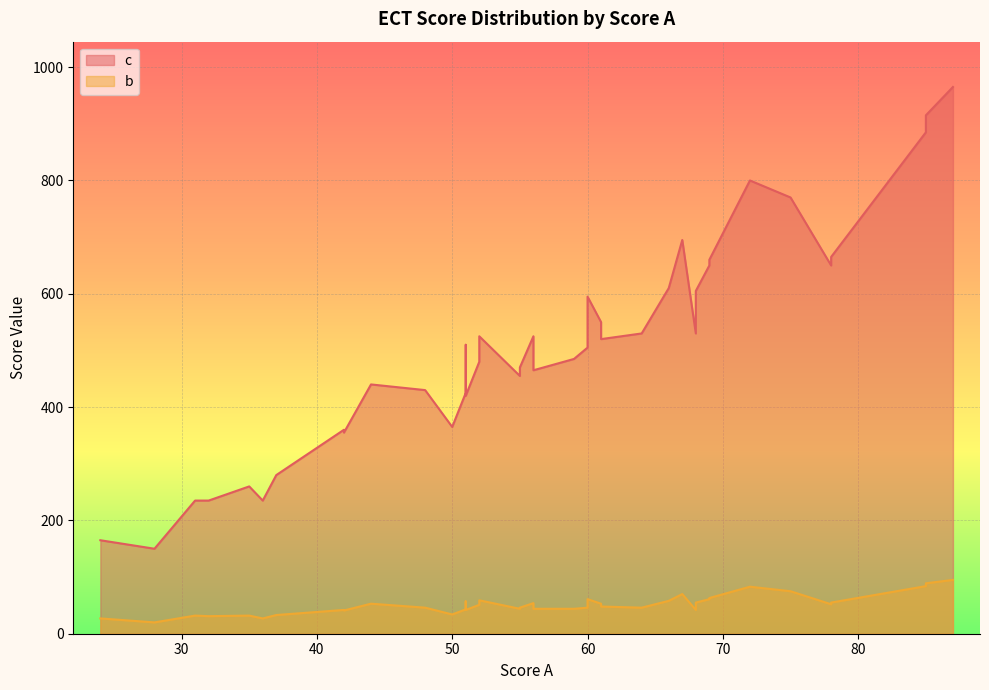

How many data points in c are above 510?

19